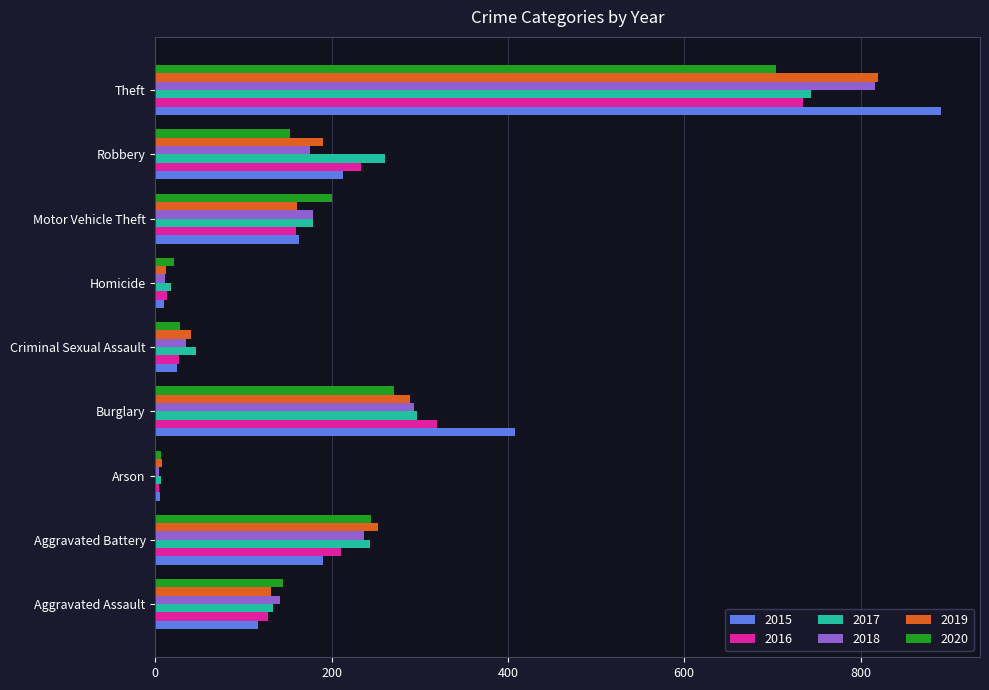

The 2020 series shows 245 at Aggravated Battery. True or false?

True